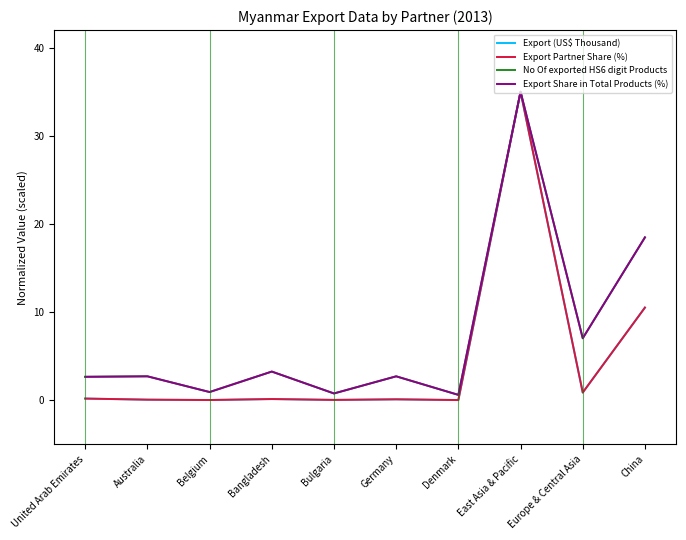

What is the total value across all series at Europe & Central Asia?

15.8